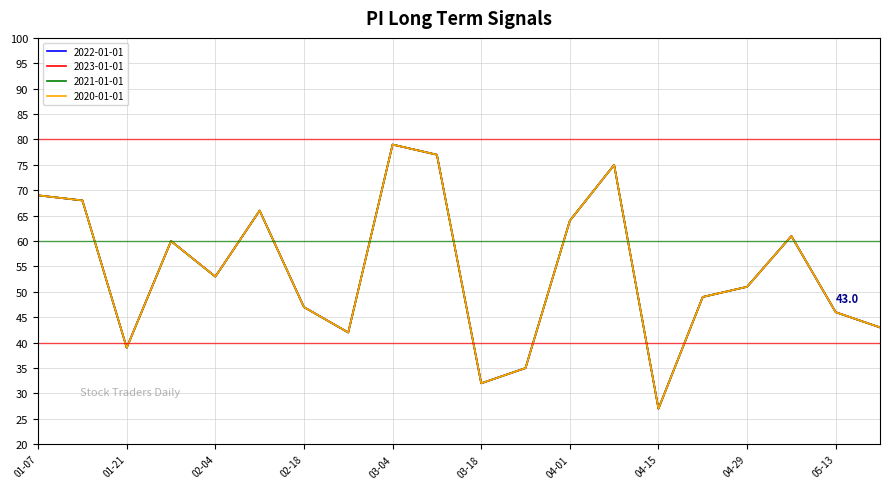

Is this an area chart (filled region under the line)?

No